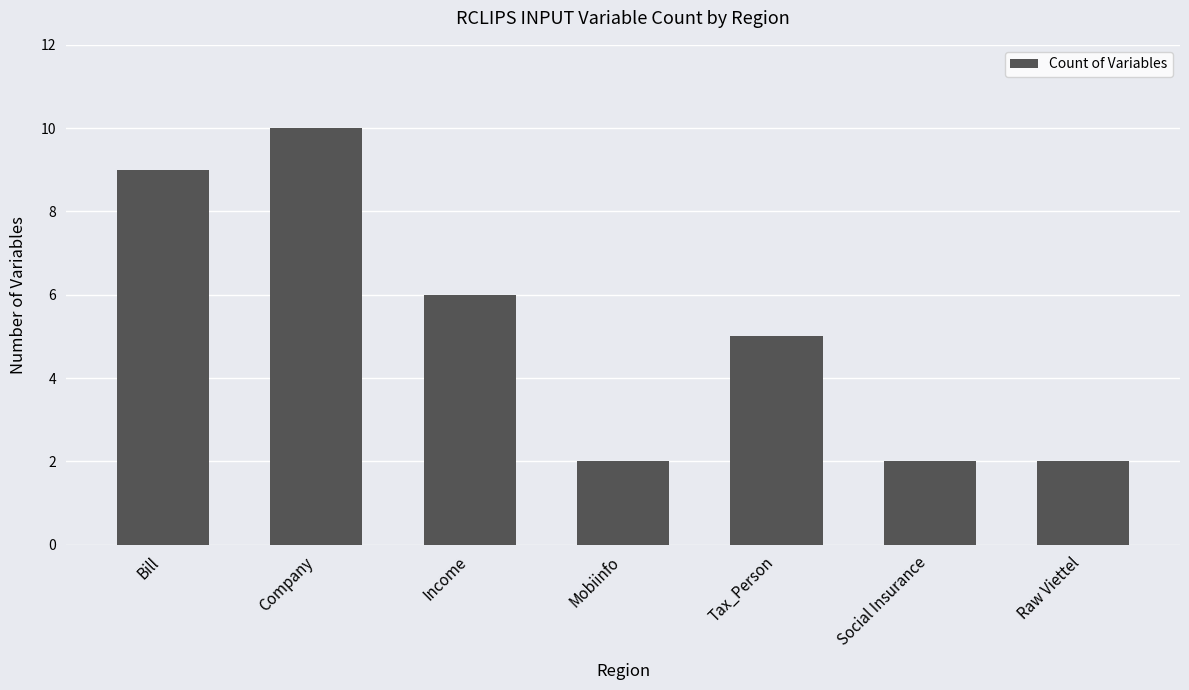

What is the average value?

5